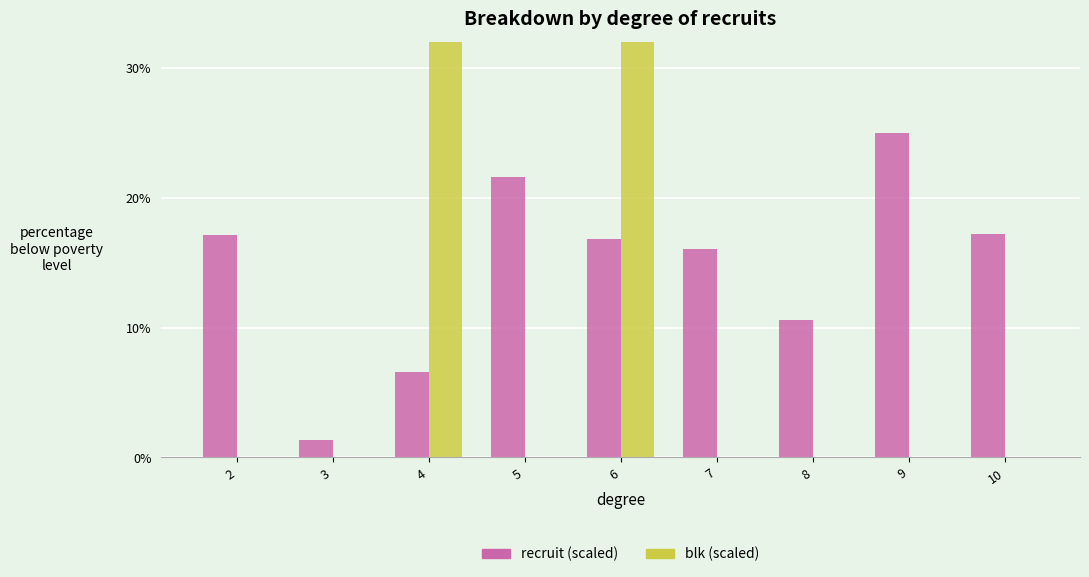

List the labels in order of recruit (scaled) value, largest first.

9, 5, 10, 2, 6, 7, 8, 4, 3